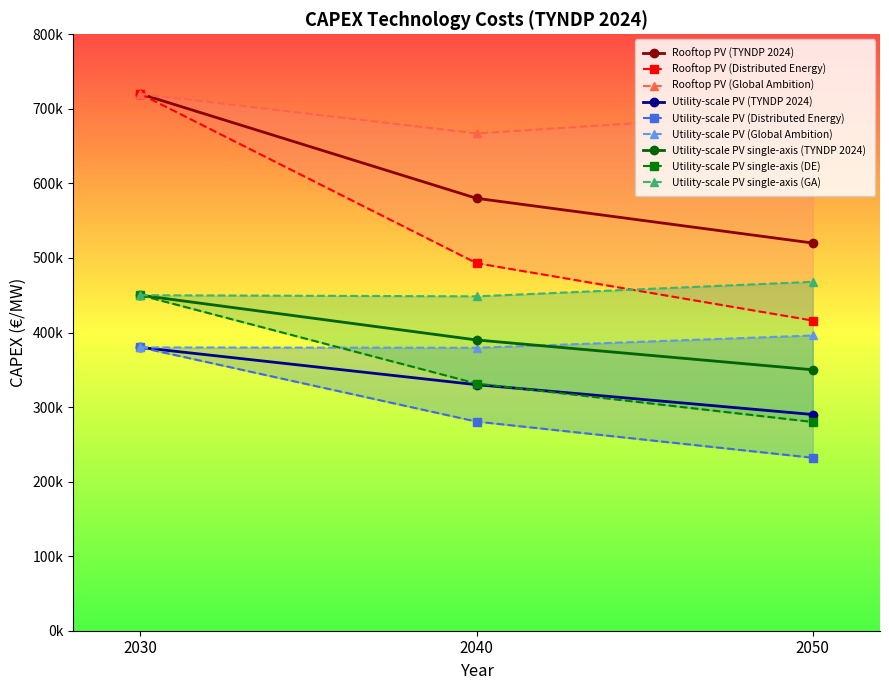

How many data points does each series have?

3